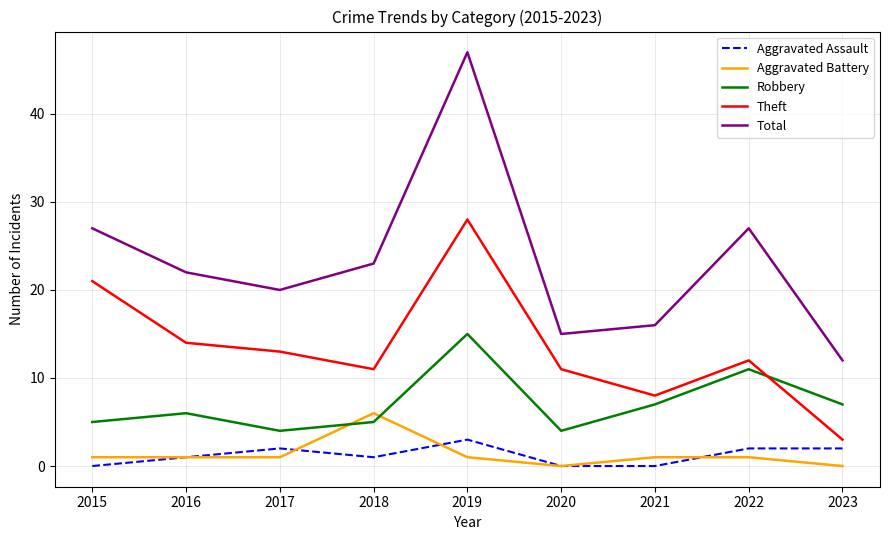

Read the Robbery value at 2018.

5